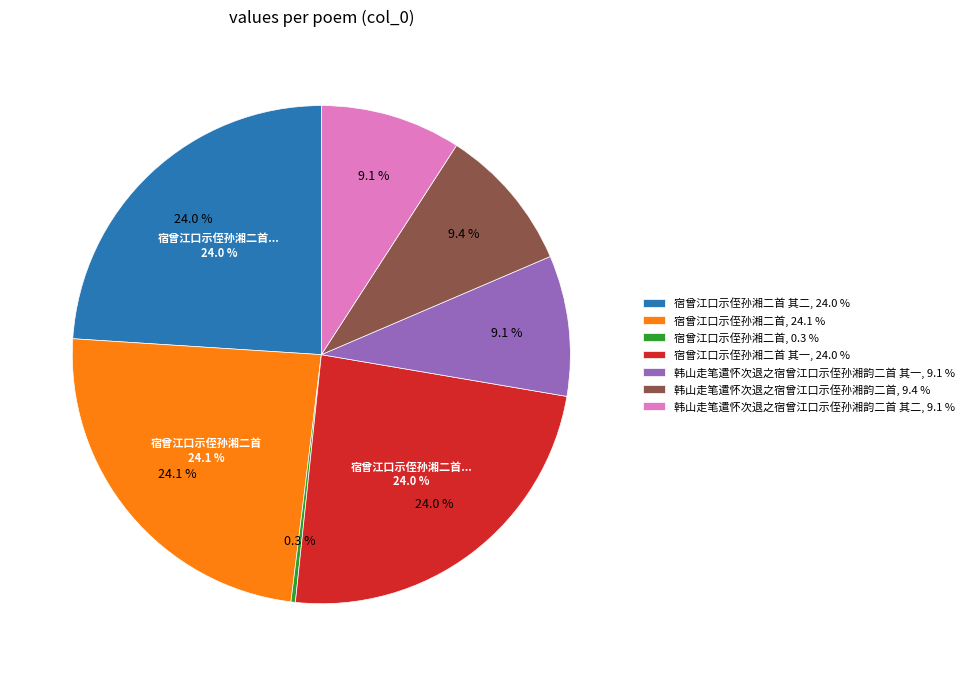

To the nearest percent, what percentage of the pie is 韩山走笔遣怀次退之宿曾江口示侄孙湘韵二首?

9%